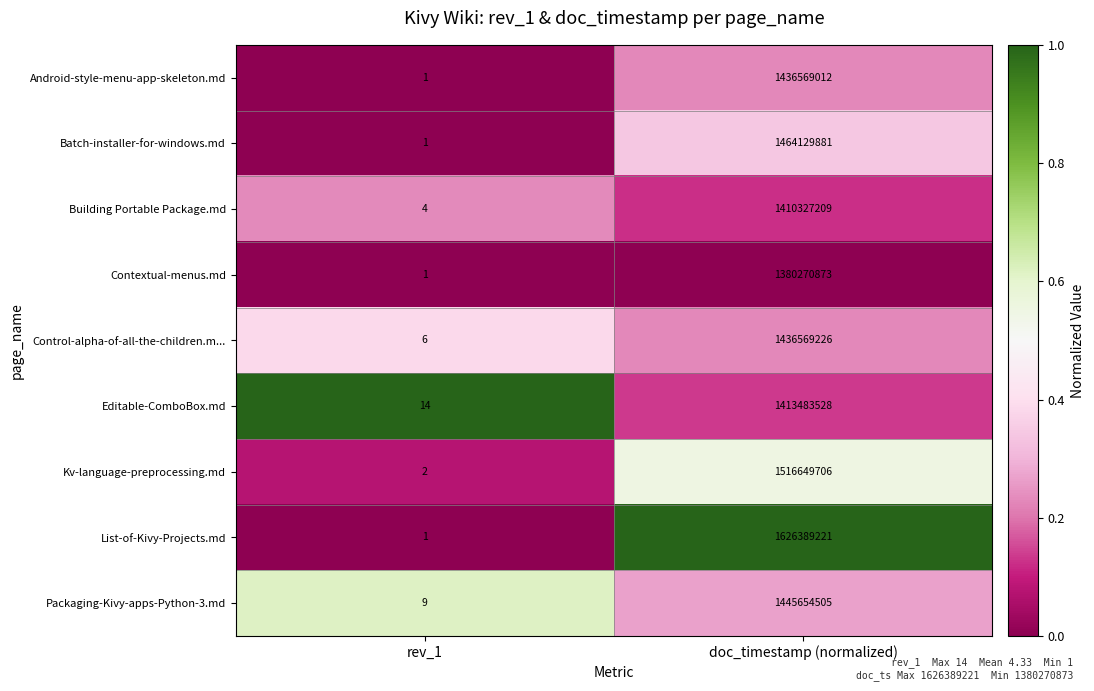

Between rev_1 and doc_timestamp (normalized), which series saw the biggest shift?

List-of-Kivy-Projects.md